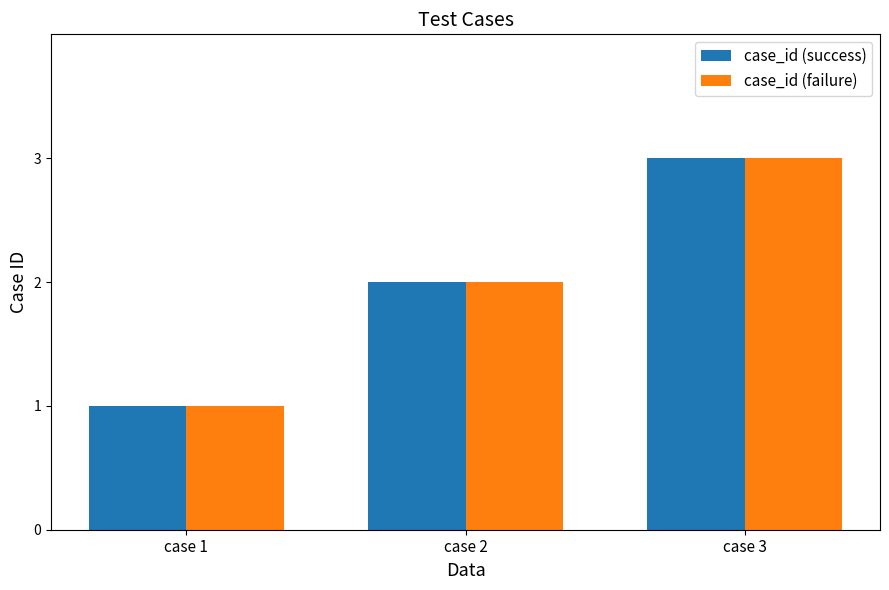

What is the minimum value shown in the chart?

1